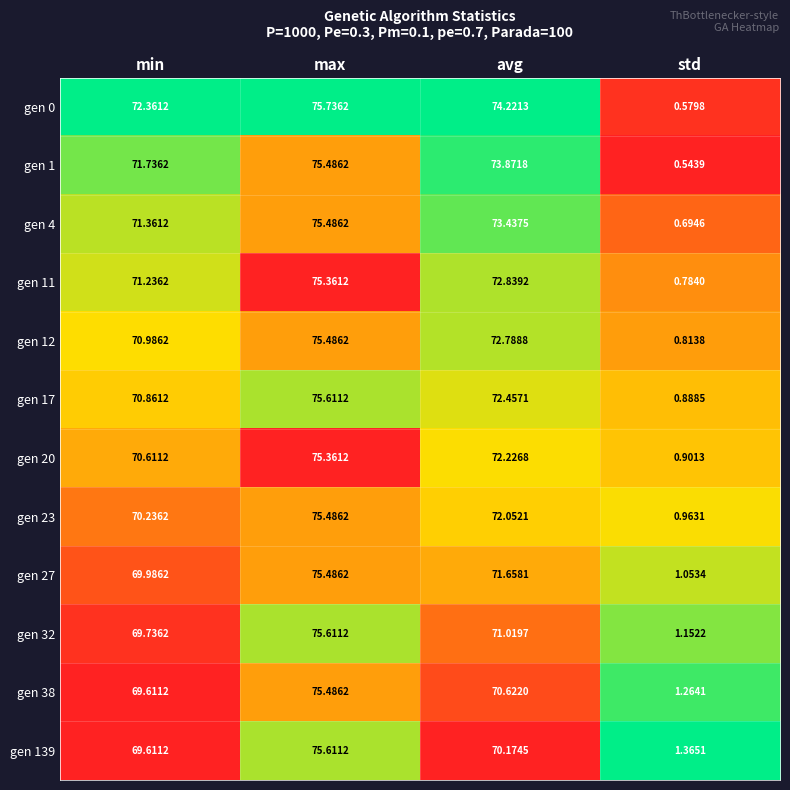

Which series has the largest range (max minus min)?

gen 0